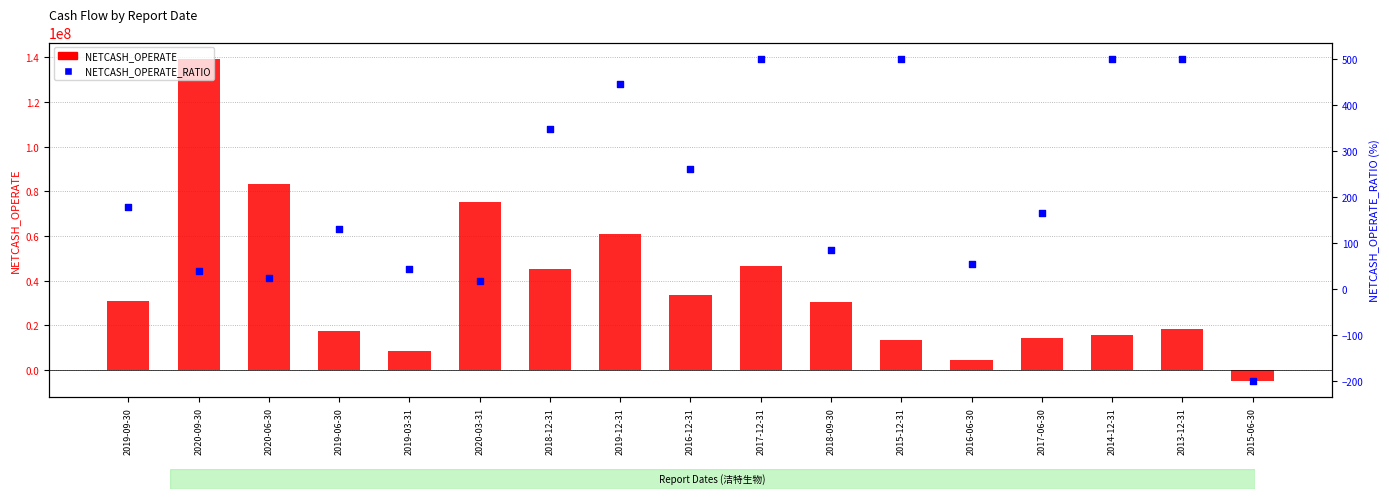

At which category is the sum across all series the highest?

2020-09-30